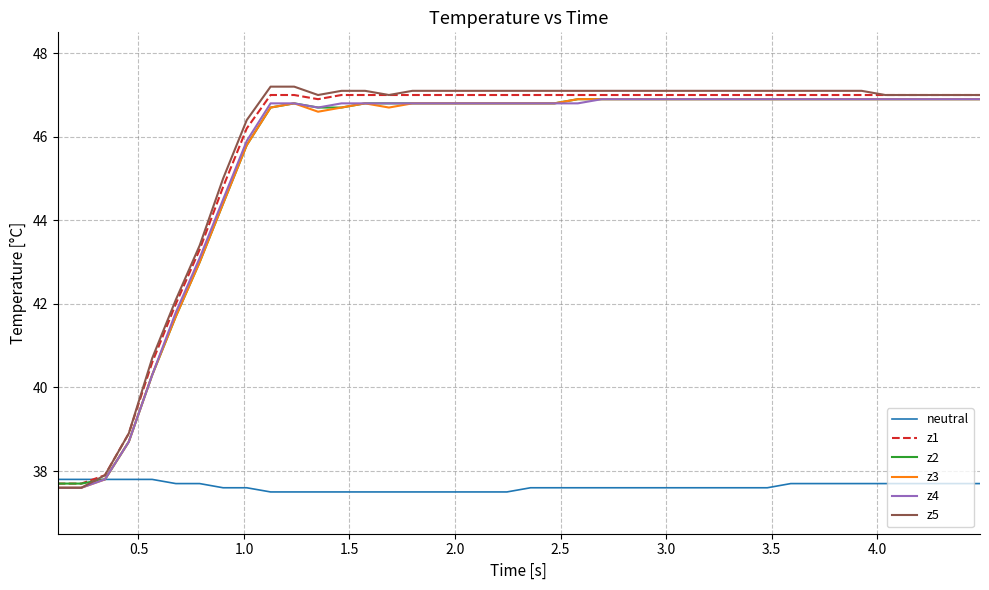

What is the highest value of the z5 series?

47.2